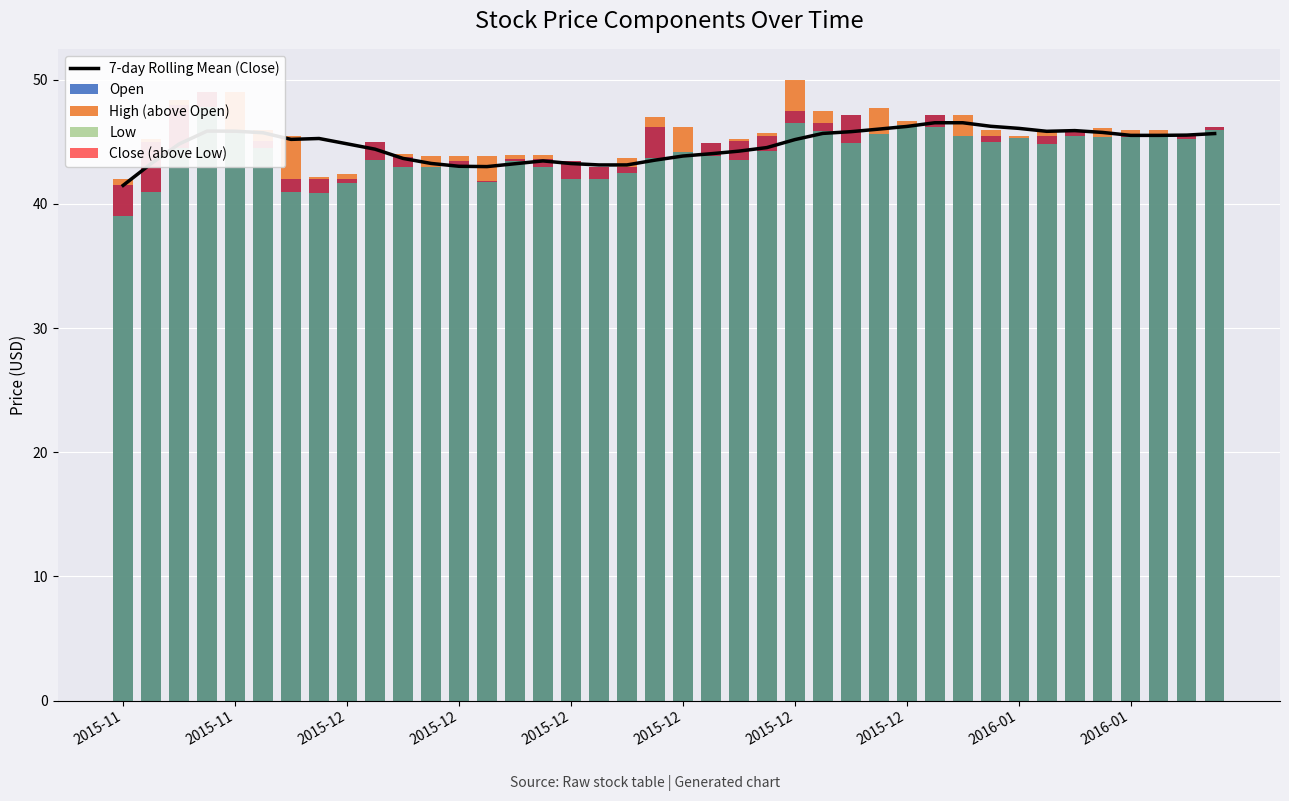

Is the value of High (above Open) at 38 greater than the value of Open at 2015-12?

No